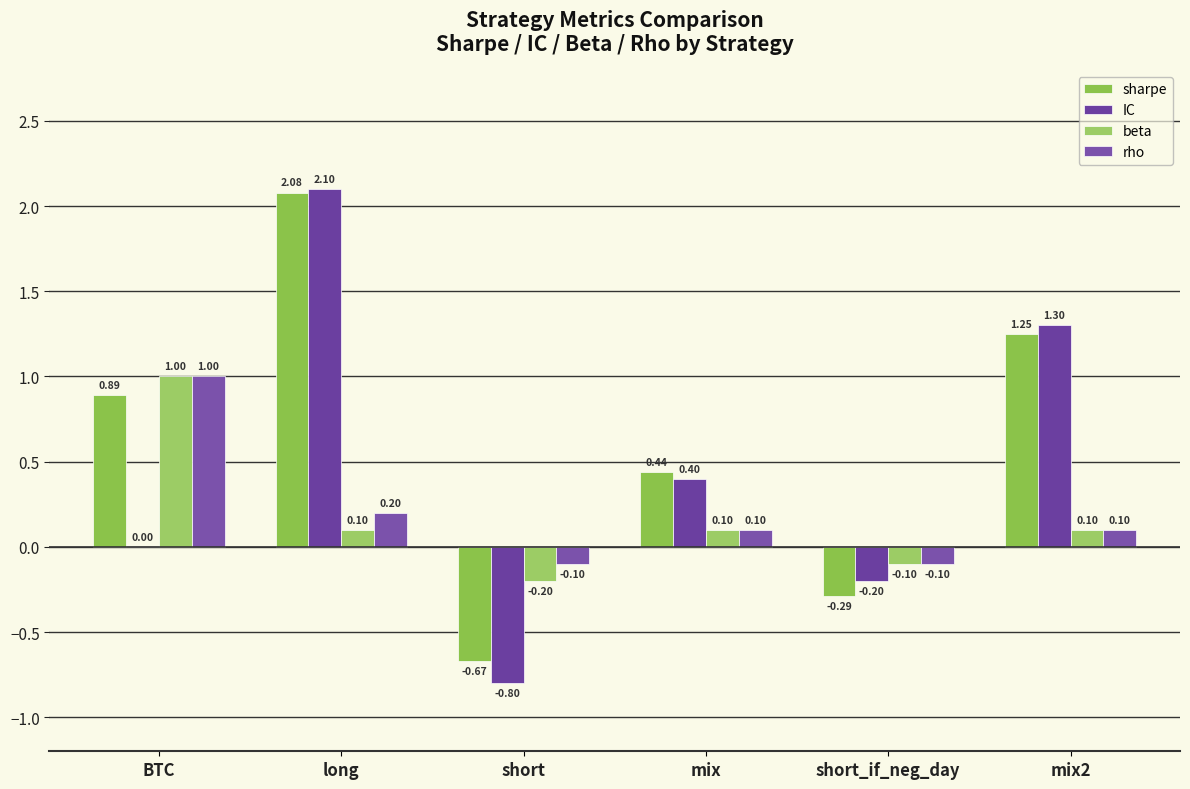

Which series changed the most between long and mix2?

sharpe